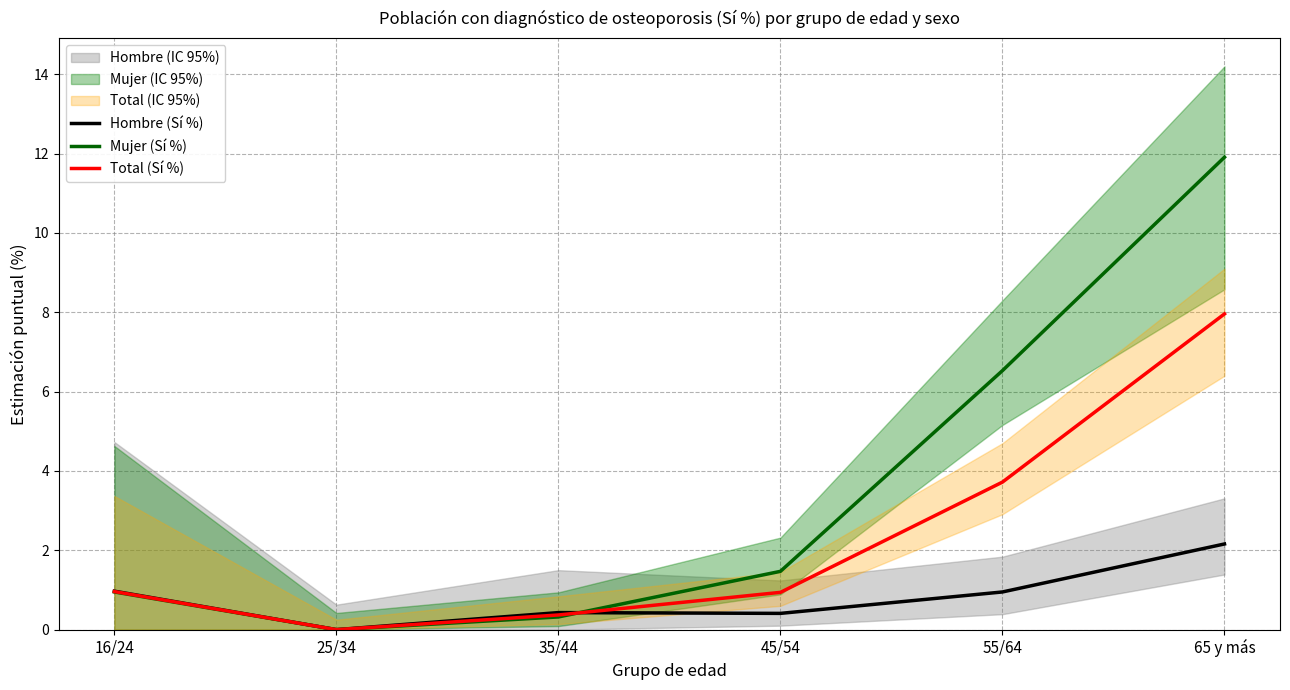

How many categories are shown in the chart?

6